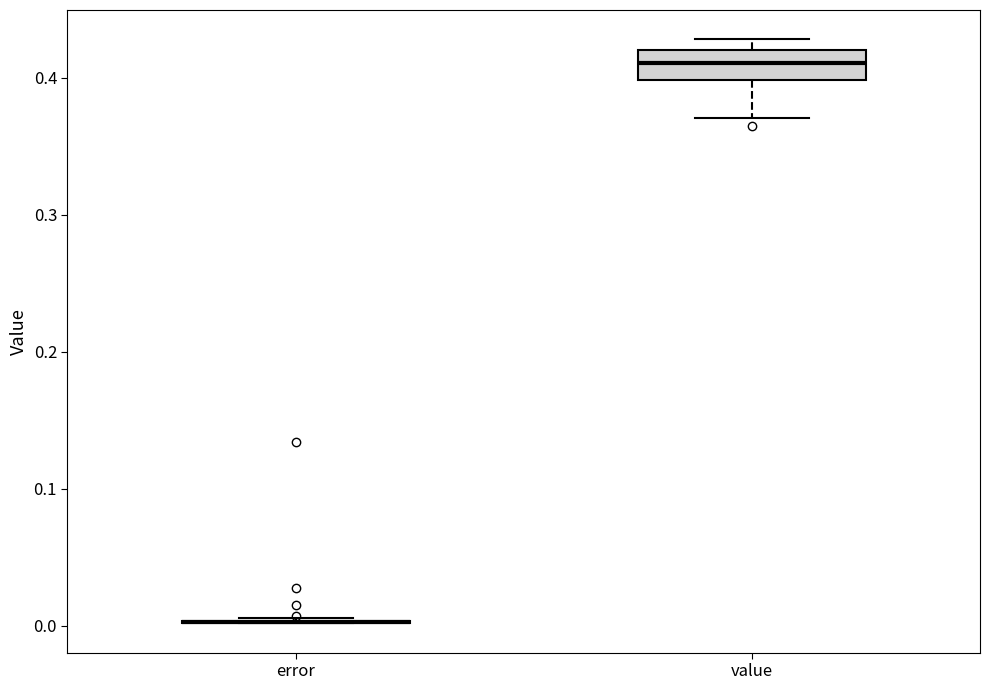

Reading left to right, read every box against the y-axis: the position of its median line, the range the box covers, and the ends of its whiskers. The values are not printed on the chart, so give them approximately, as read against the axis.

error: box collapsed to a line at 0.00, whiskers 0.00 to 0.01
value: median 0.41, box 0.40 to 0.42, whiskers 0.37 to 0.43